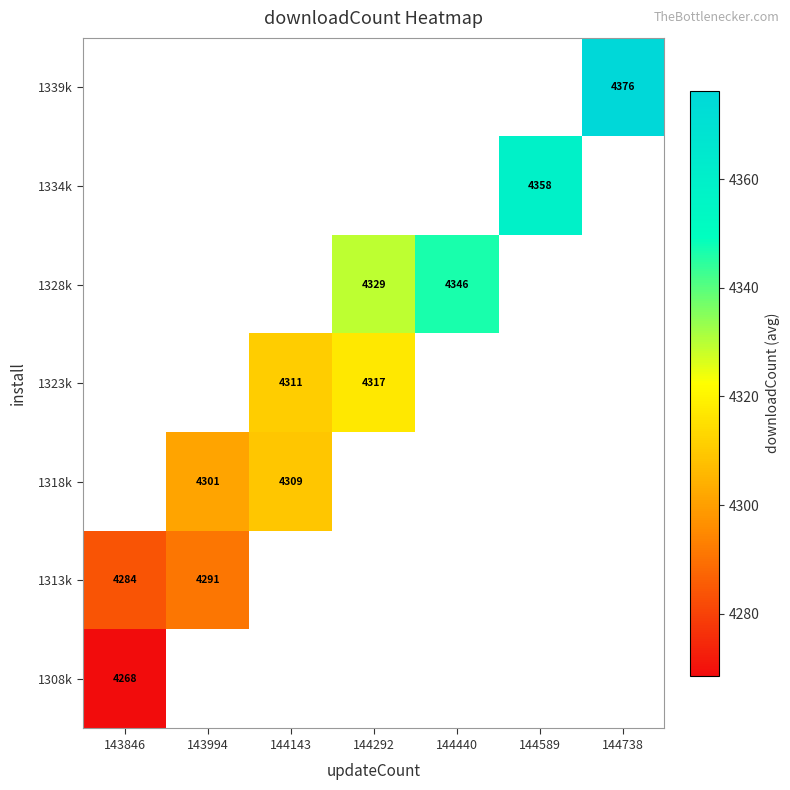

At how many categories does at least one series exceed 4289?

6